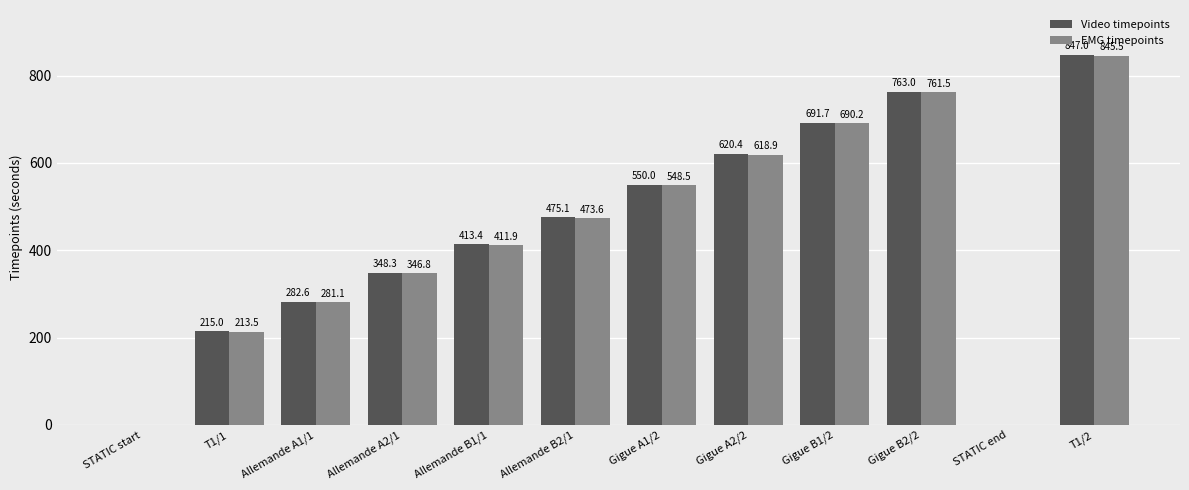

Is it true that Video timepoints equals 475.1 at Allemande B2/1?

True